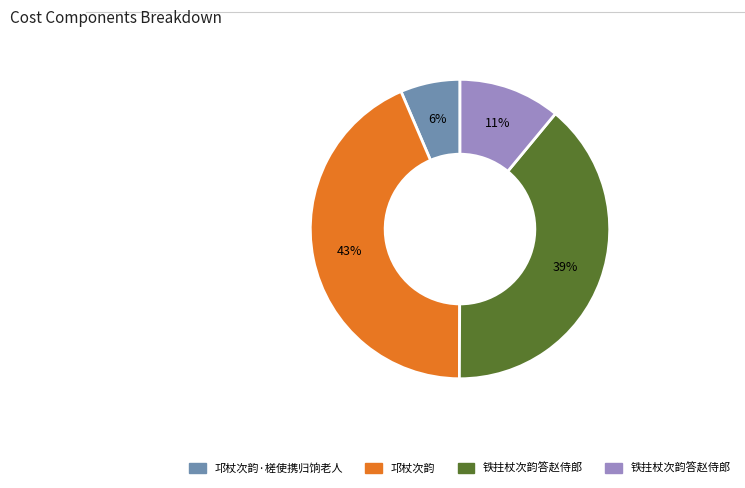

To the nearest percent, what is the difference between the largest and smallest slice percentages?

37%